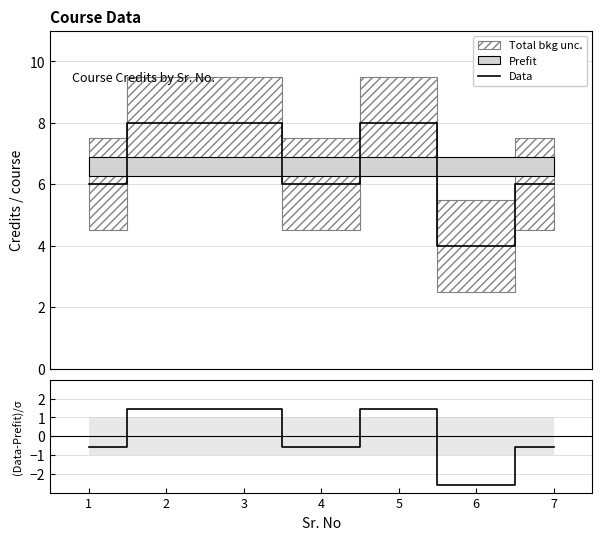

Between 5 and 7, which series saw the biggest shift?

Data